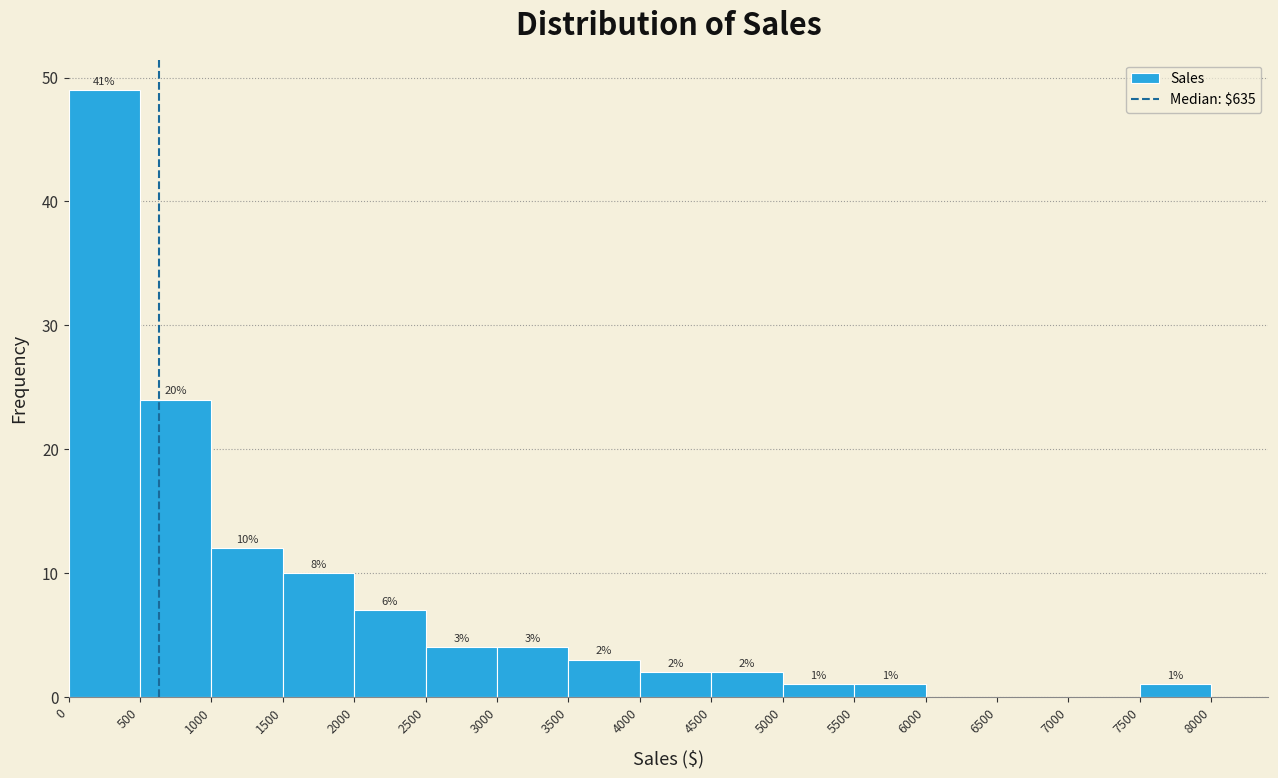

Which range on the x-axis has the tallest bar?

0 to 500